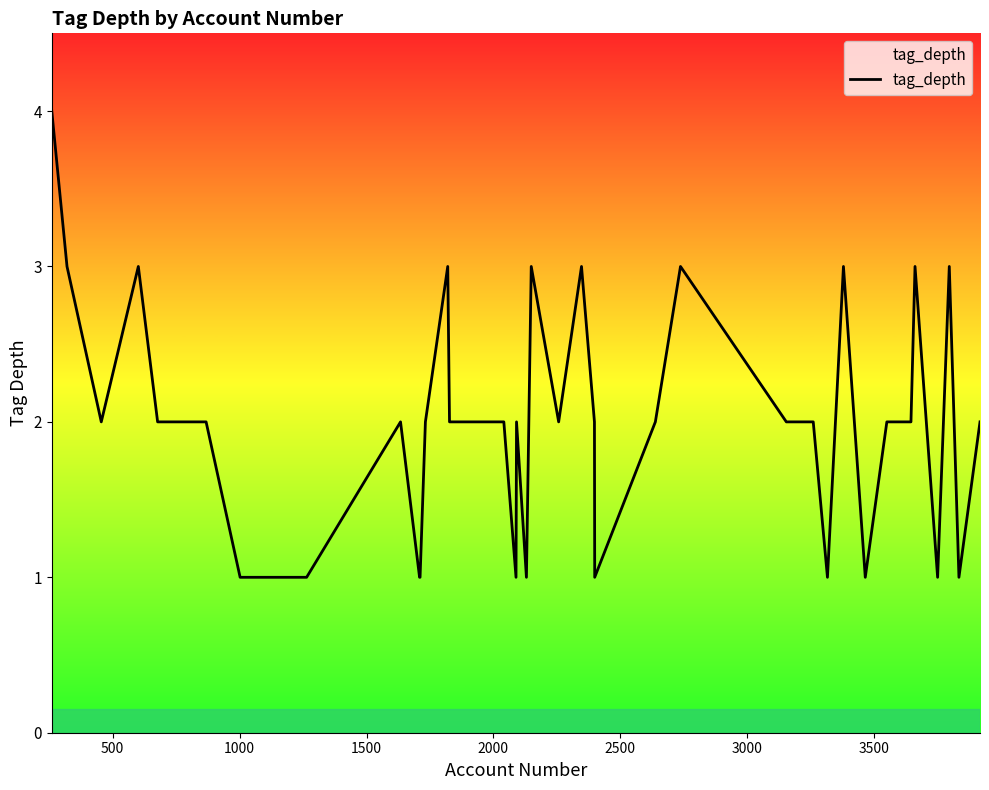

Does the chart have visible grid lines?

No